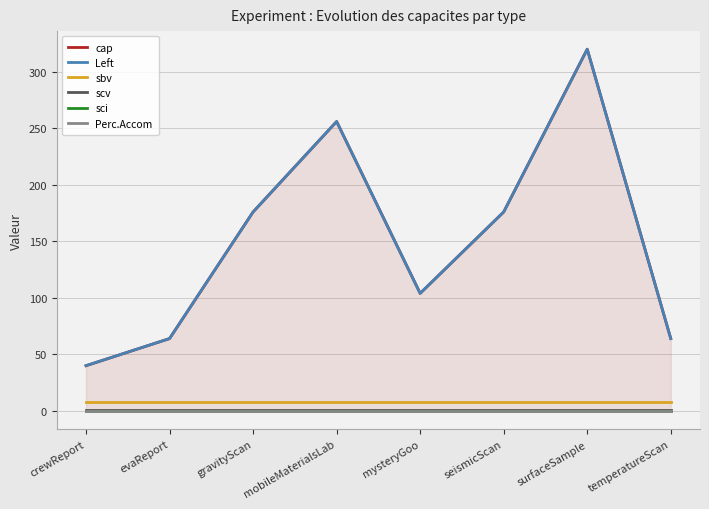

True or false: cap and Left intersect in this chart.

False